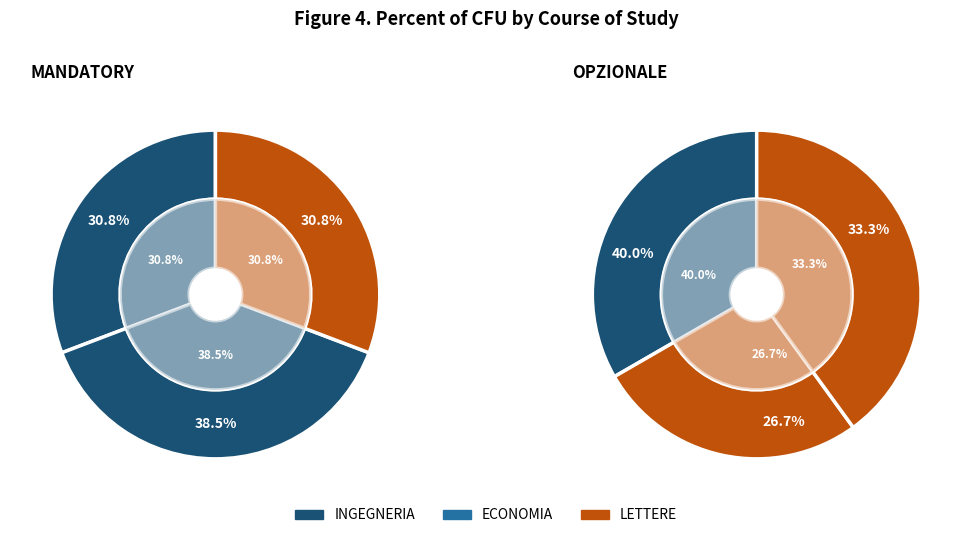

How many slices are in this pie chart?

3